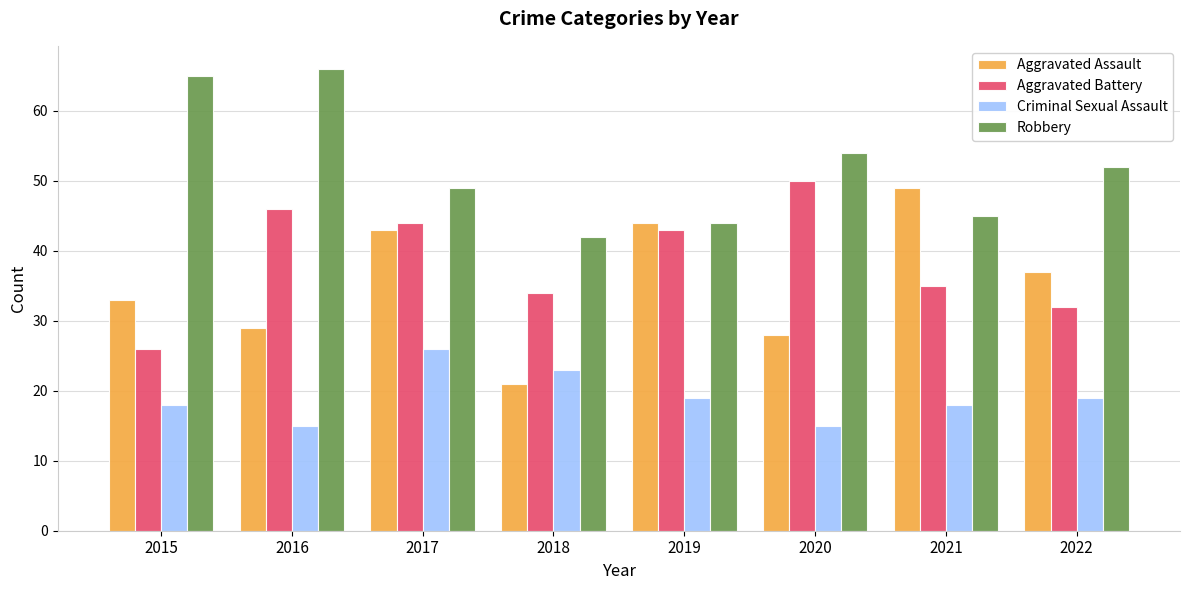

What is the value of the Robbery bar at the 5th from the left?

44